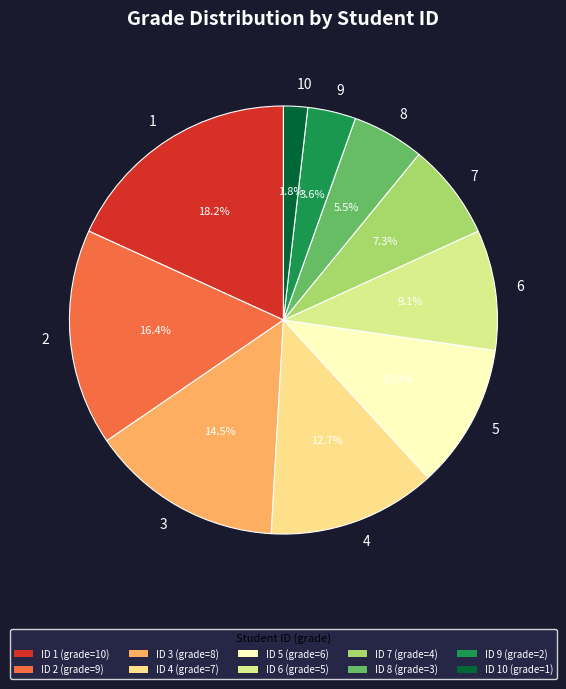

What is the ratio of the value at 7 to the value at 4?

0.6